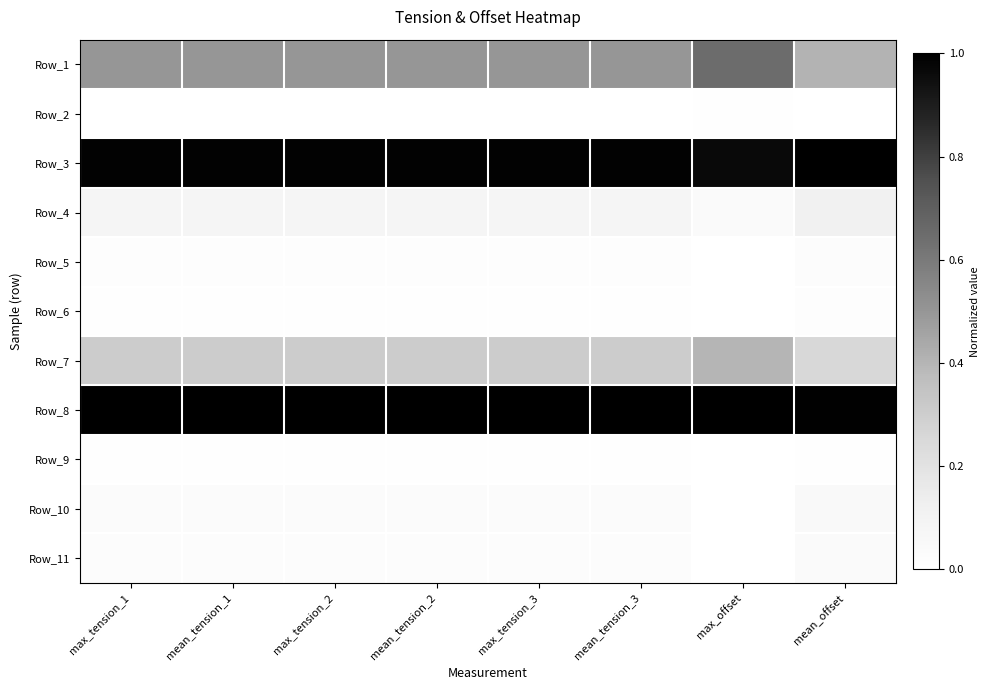

What is the greatest value displayed?

1.0